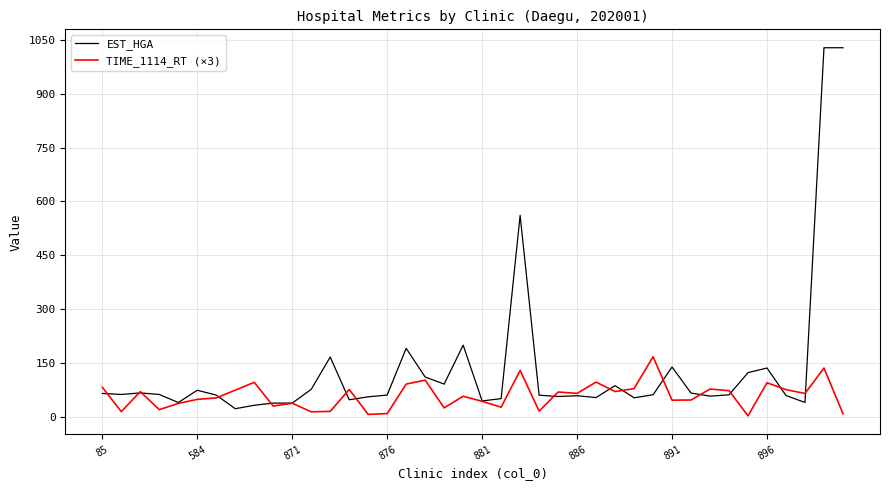

What is the greatest value displayed?

1028.6